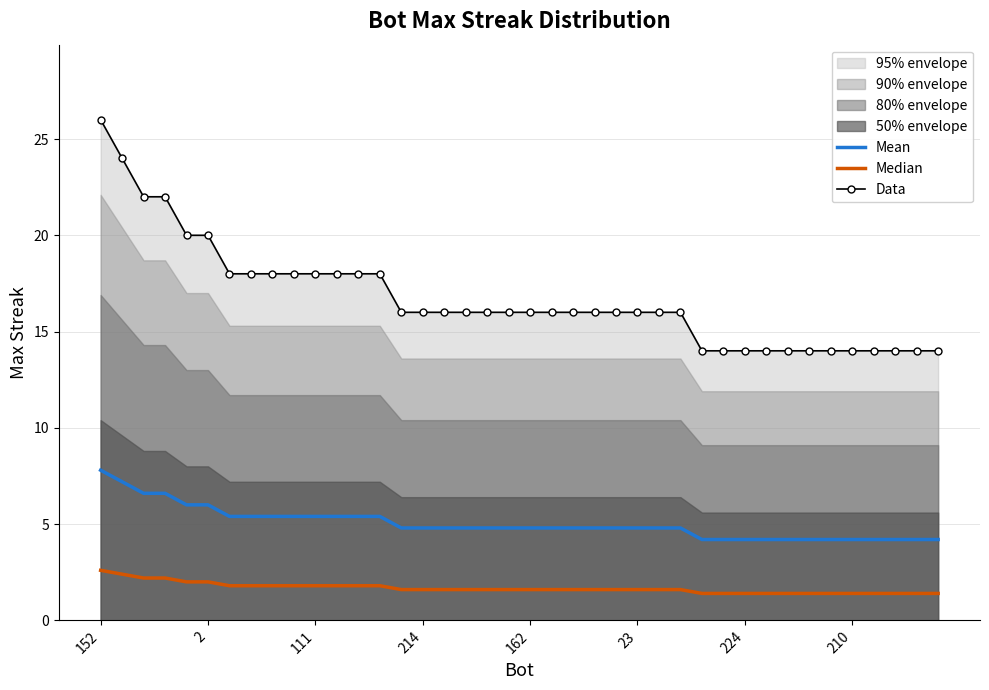

The value of Median at 111 is 1.8. True or false?

True